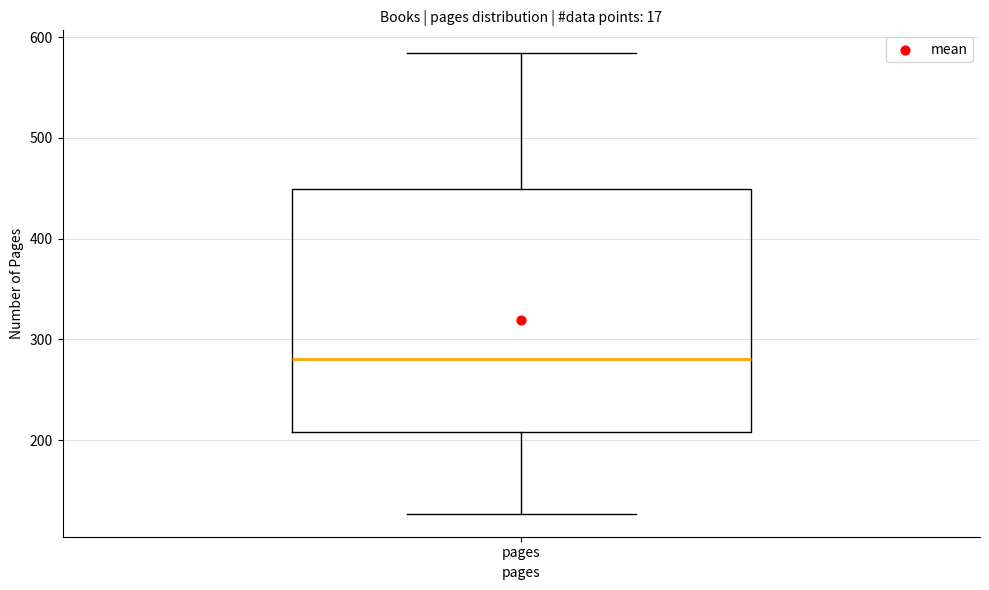

Where is the lower edge of the box for pages on the y-axis? The values are not printed on the chart, so give them approximately, as read against the axis.

210